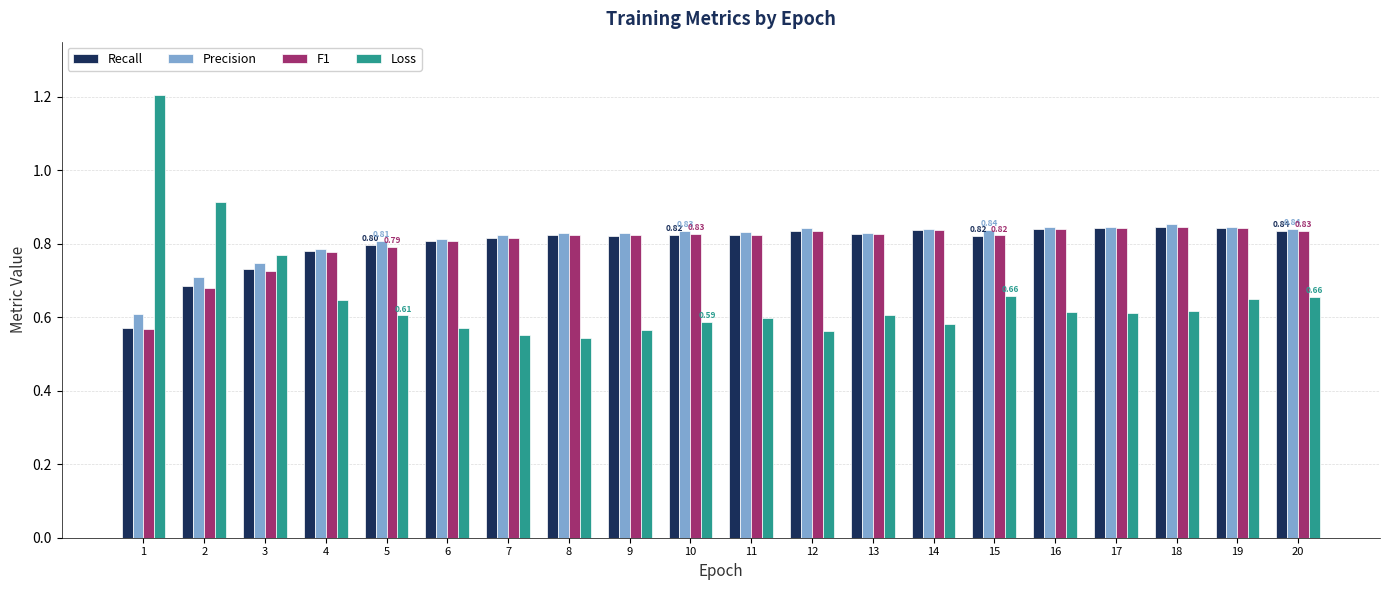

How many bars are there in total?

80